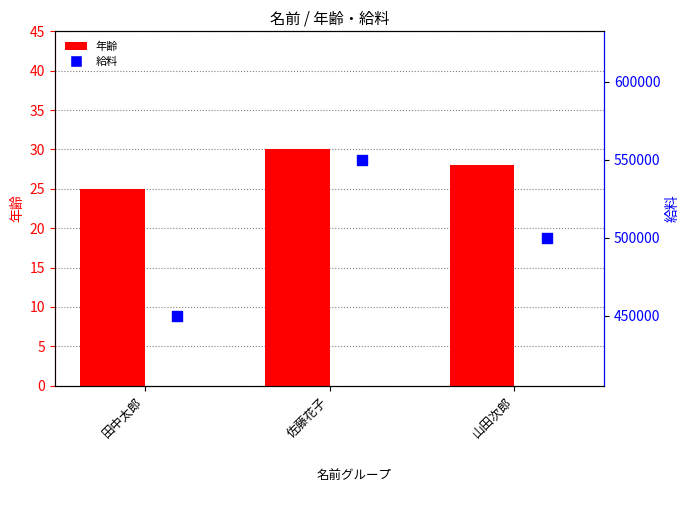

Is the value of 給料 at 田中太郎 greater than the value of 年齢 at 田中太郎?

Yes